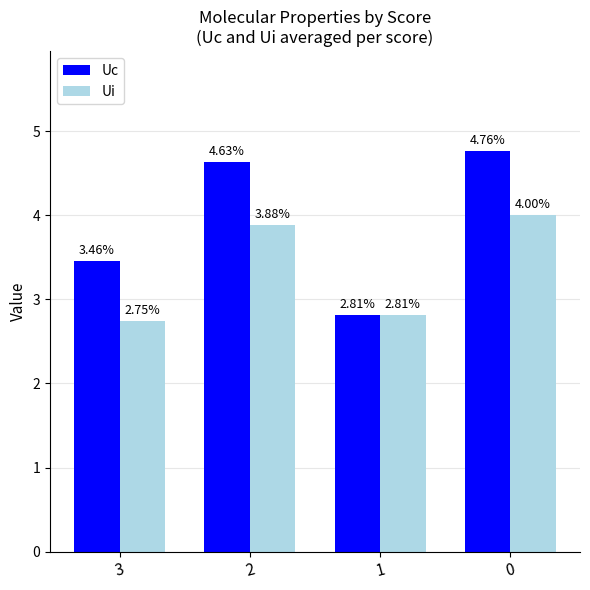

At which label is Ui closest to 3?

1